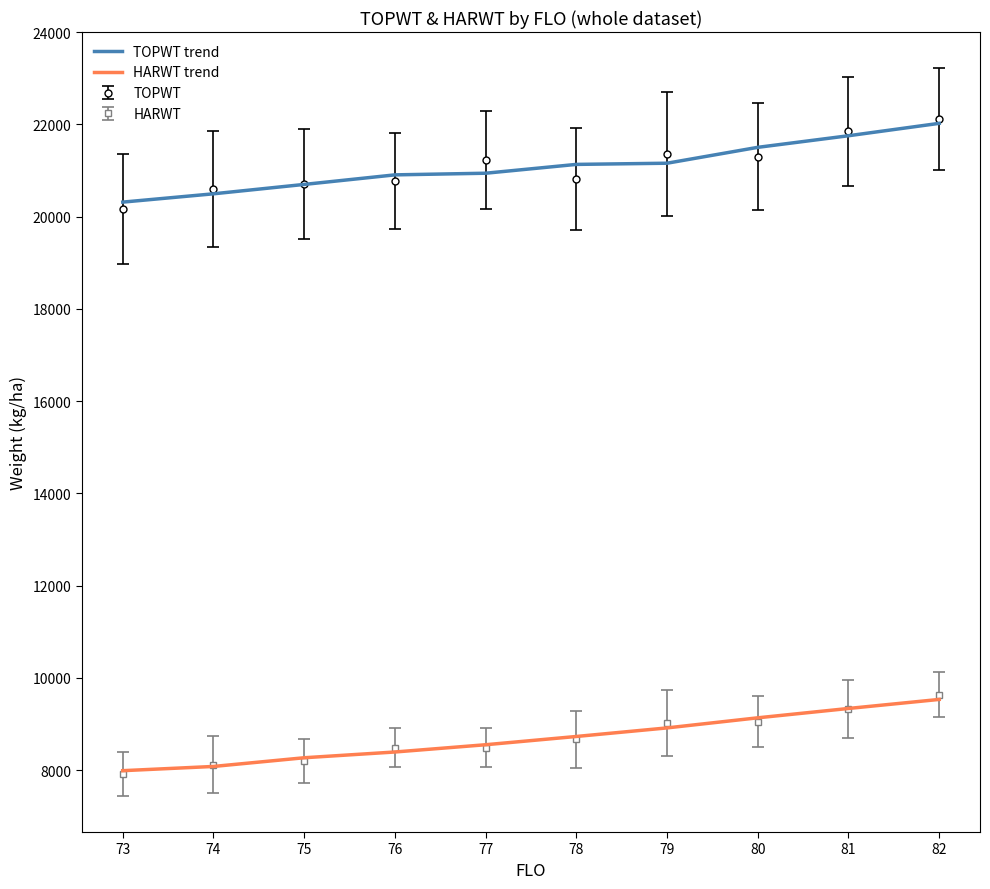

What value does the TOPWT trend series have at 73?

20313.2